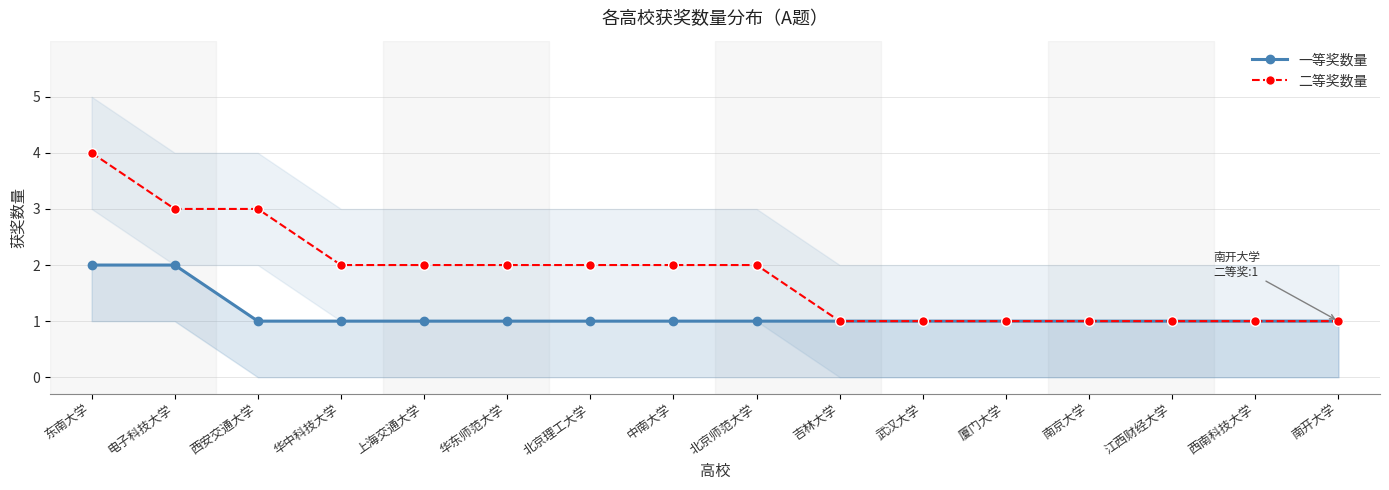

What is the maximum value for 二等奖数量?

4